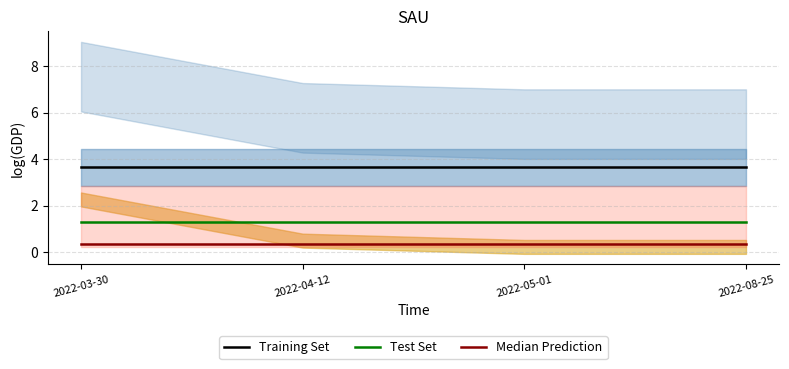

Reading left to right, extract all data points from this chart.

Training Set: 2022-03-30=3.6	2022-04-12=3.6	2022-05-01=3.6	2022-08-25=3.6
Test Set: 2022-03-30=1.3	2022-04-12=1.3	2022-05-01=1.3	2022-08-25=1.3
Median Prediction: 2022-03-30=0.3	2022-04-12=0.3	2022-05-01=0.3	2022-08-25=0.3